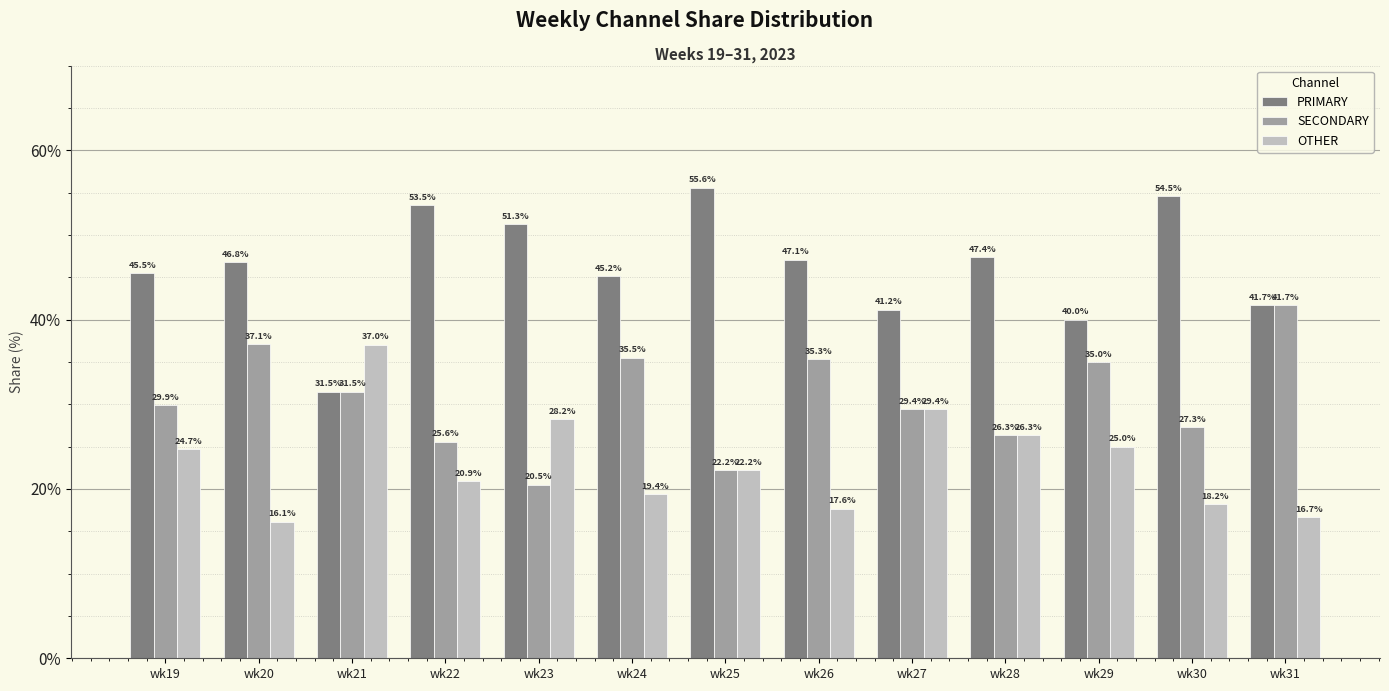

Rank the series by their average value, from lowest to highest.

OTHER, SECONDARY, PRIMARY